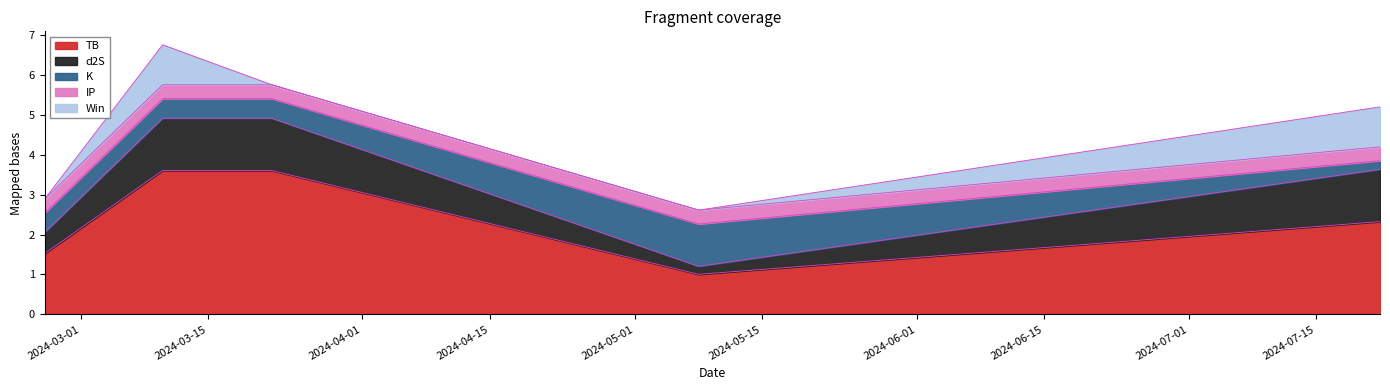

What is the label of the 2nd point from the left?

2024-03-10